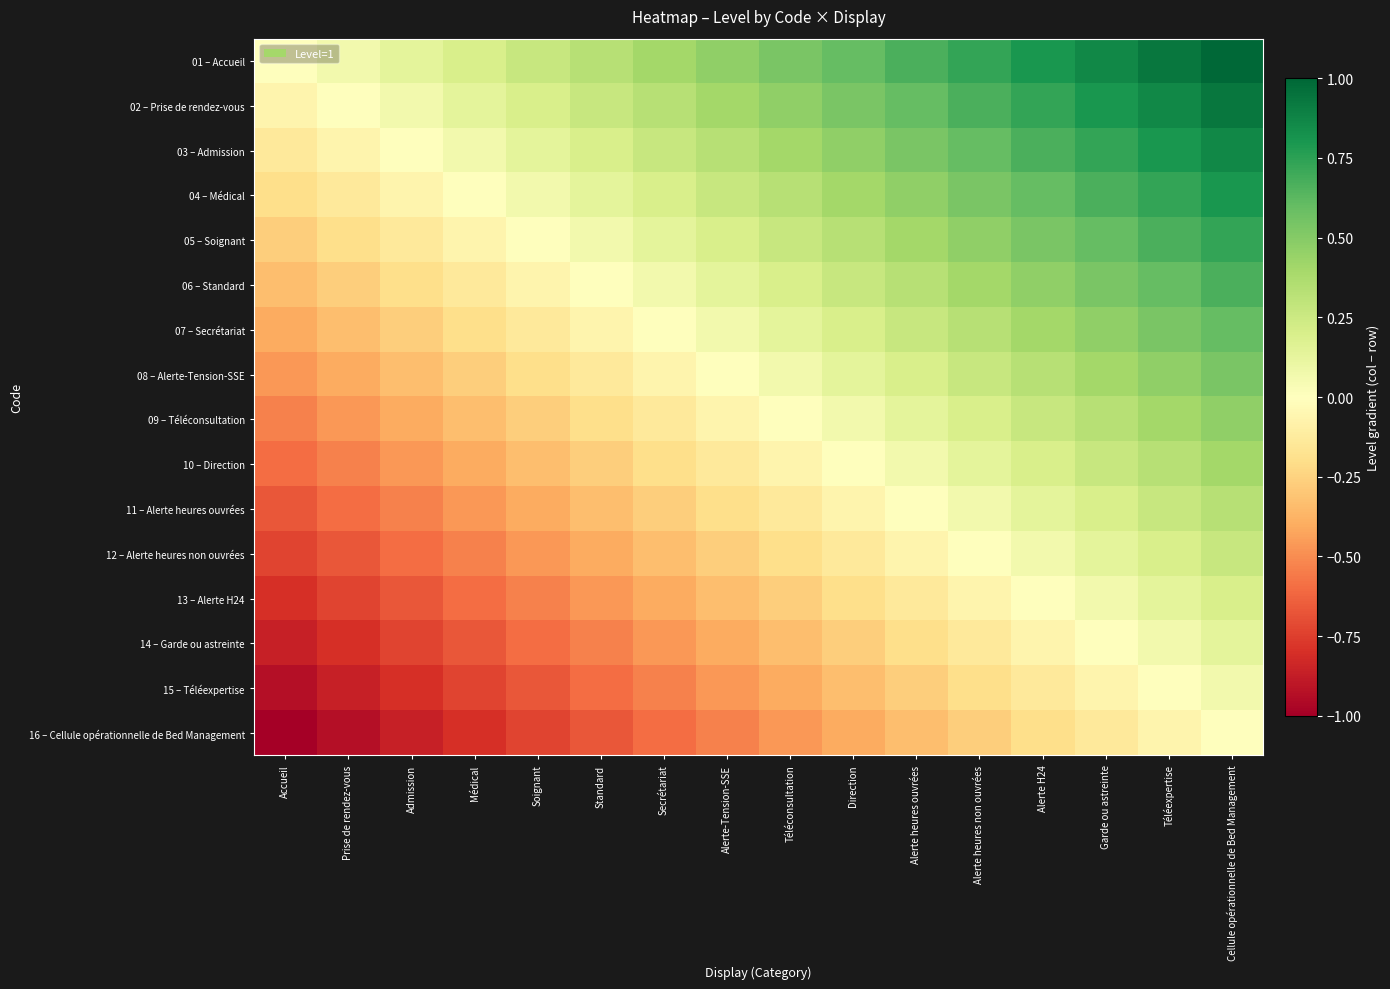

Which series has the widest spread of values?

01 – Accueil